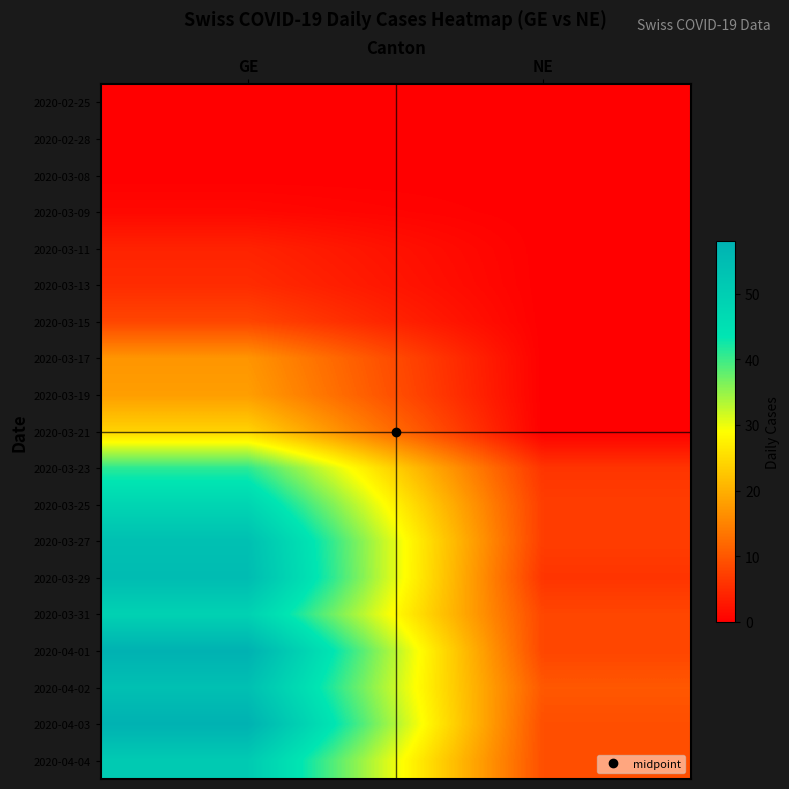

Which series has the largest total across all categories?

2020-04-03